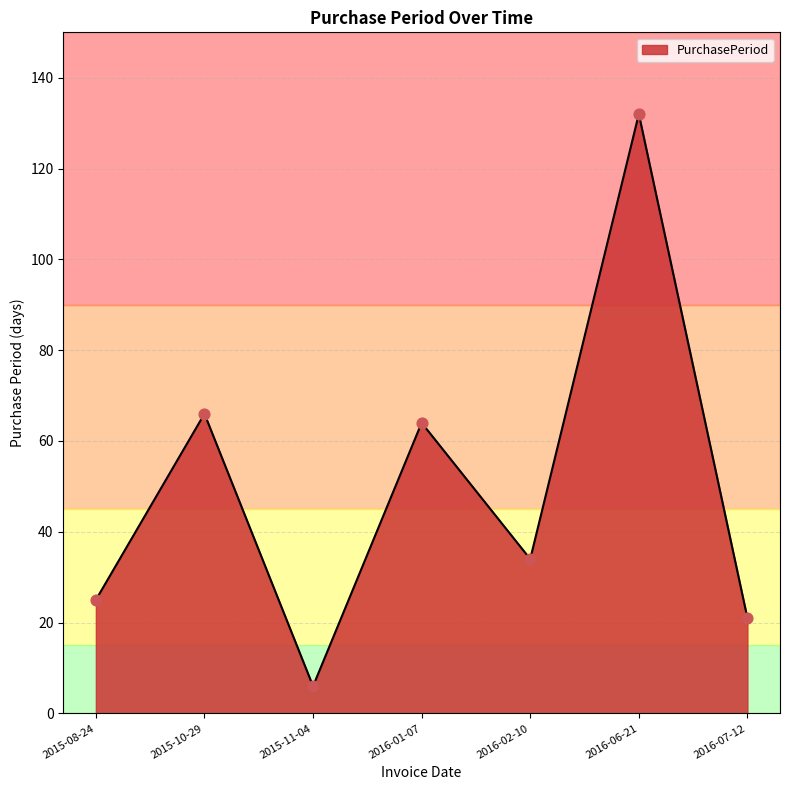

What is the ratio of the value at 2016-06-21 to the value at 2015-08-24?

5.3